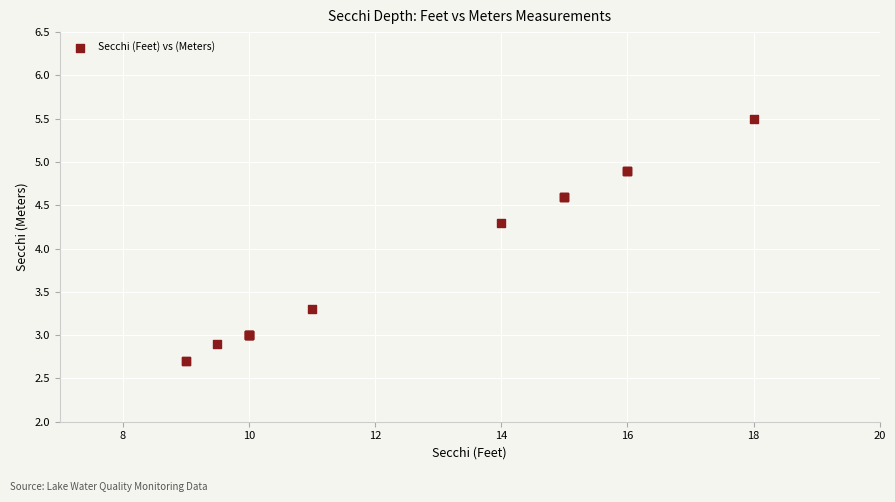

What Y value in the scatter plot is closest to 4?

4.3